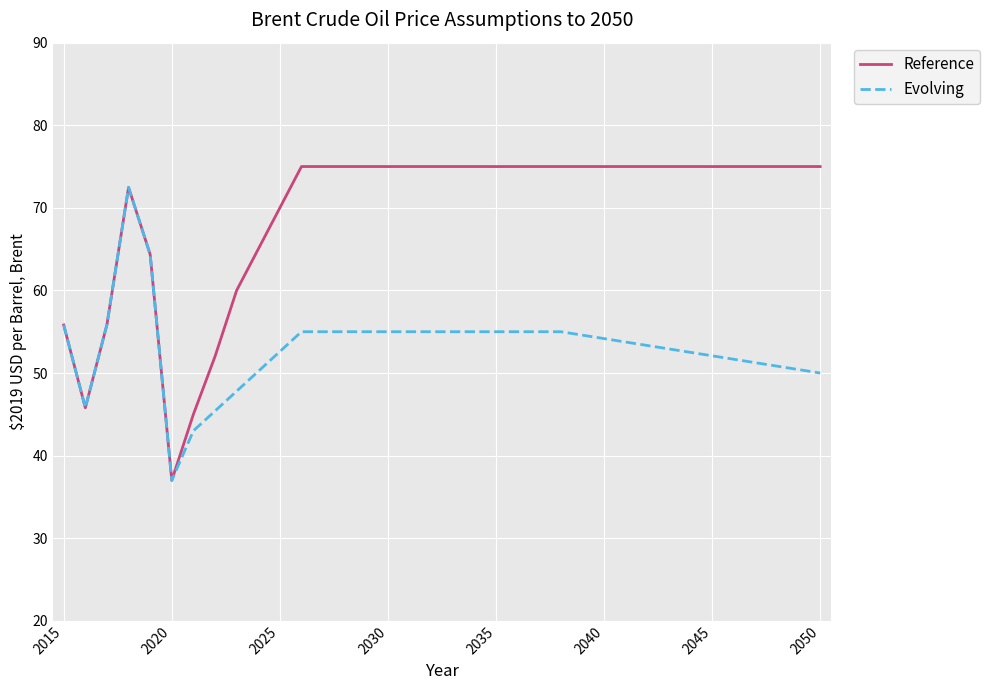

Which series has the largest total across all categories?

Reference